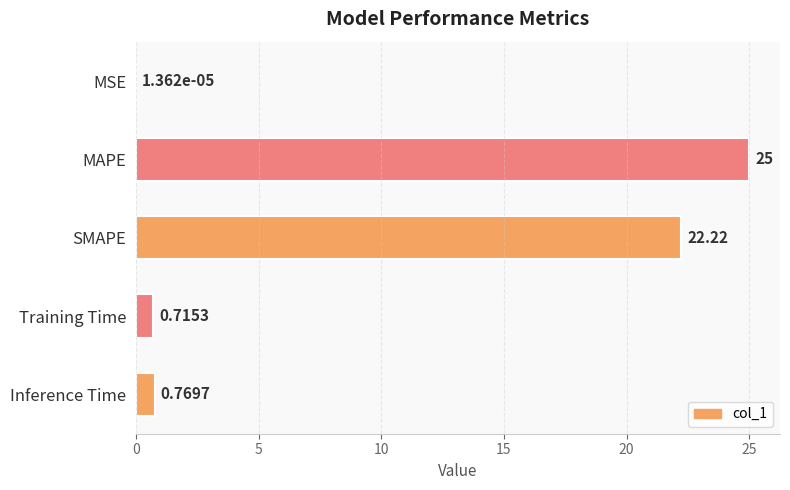

What is the change in value from Training Time to Inference Time?

+0.1